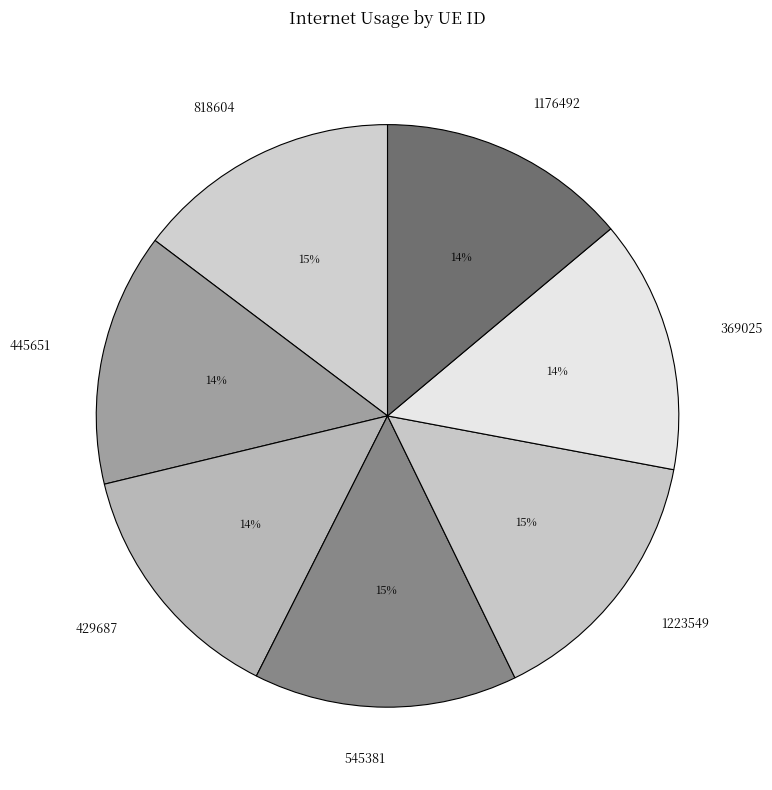

How many slices are in this pie chart?

7